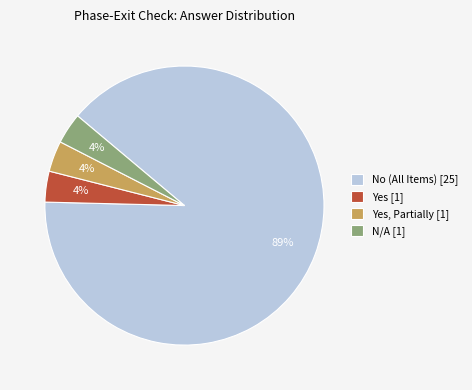

Which slice represents more than half of the pie?

No (All Items) [25]